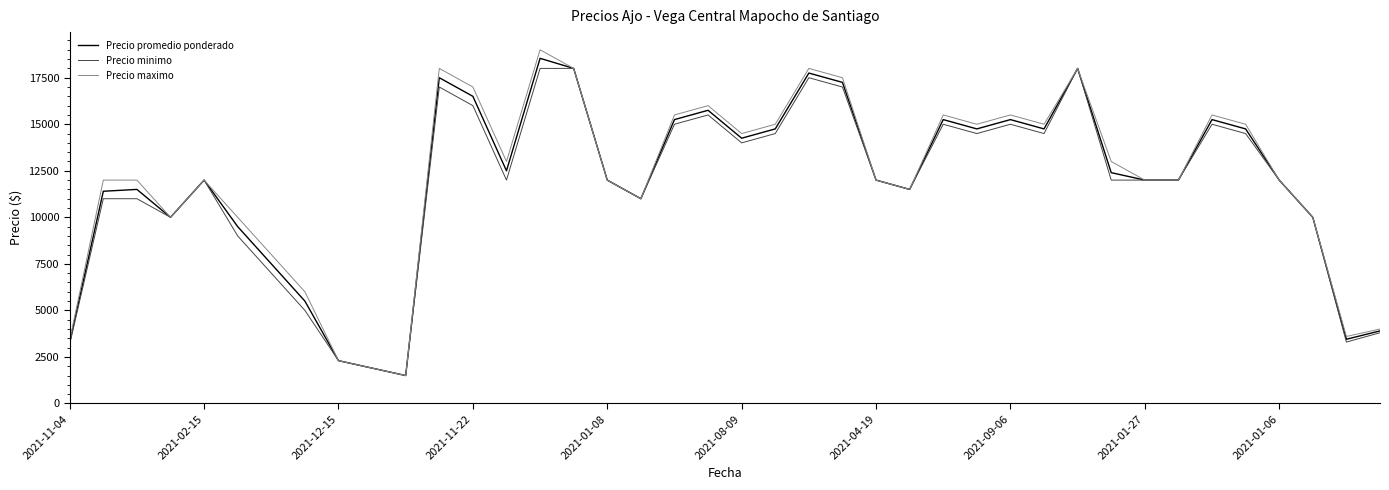

What is the greatest value displayed?

19000